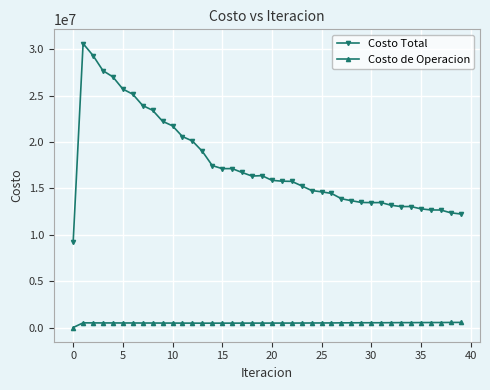

What is the minimum value for Costo Total?

9182815.9